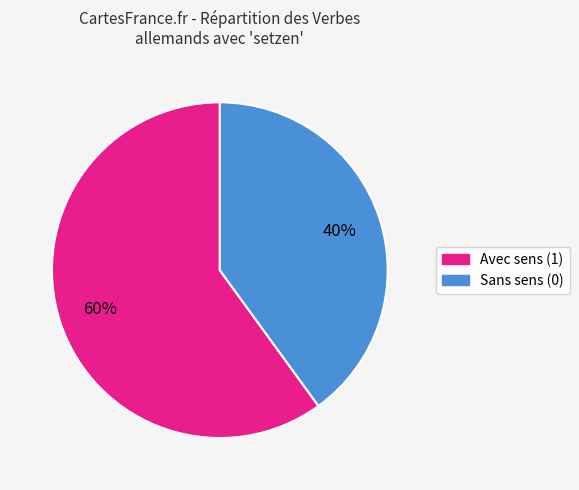

How many segments does this pie chart have?

2